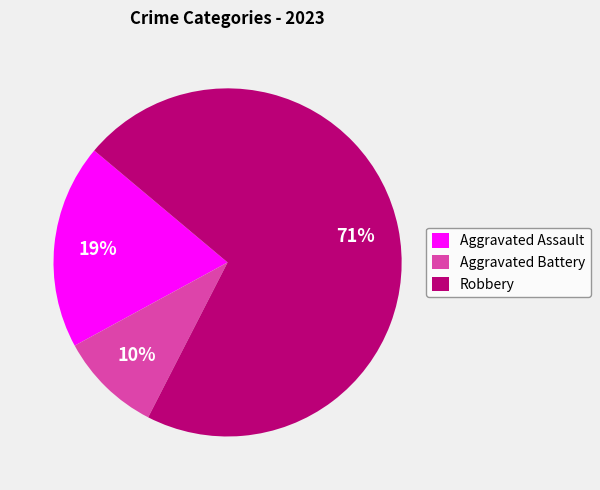

Does Aggravated Assault account for over 50% of the chart?

No